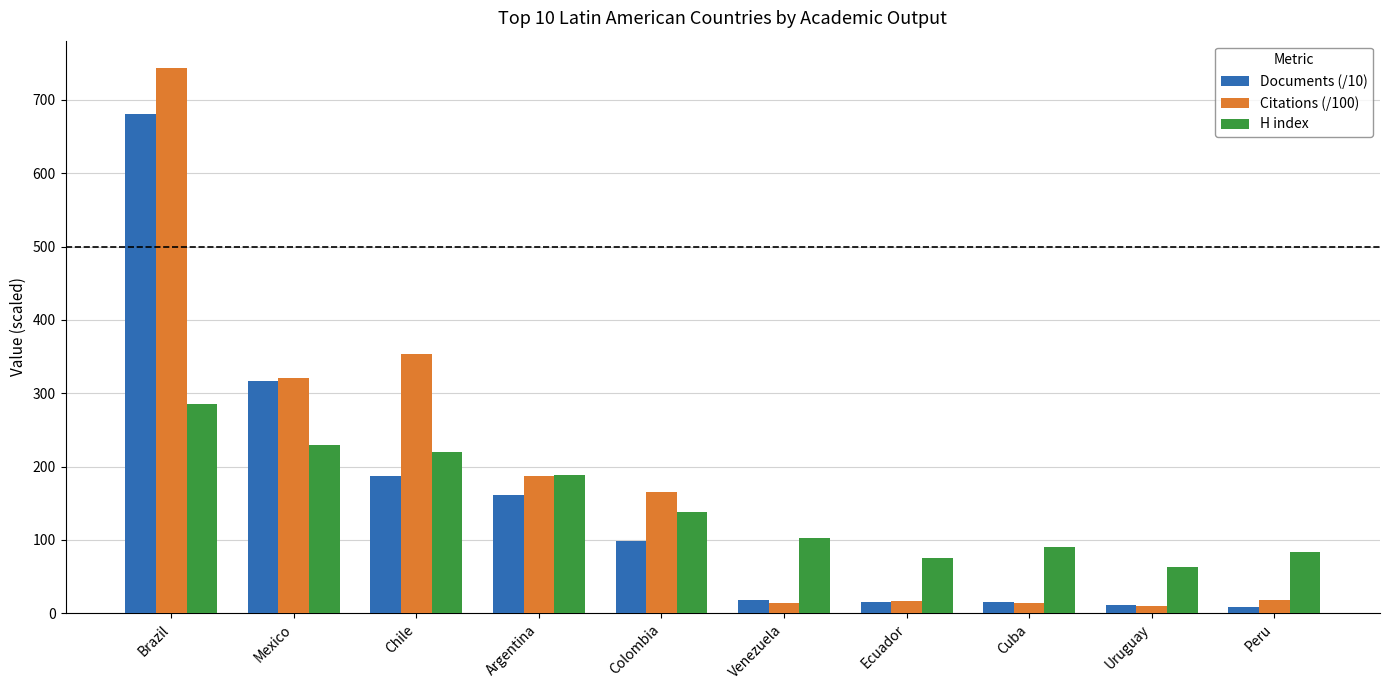

At how many categories does at least one series exceed 514?

1